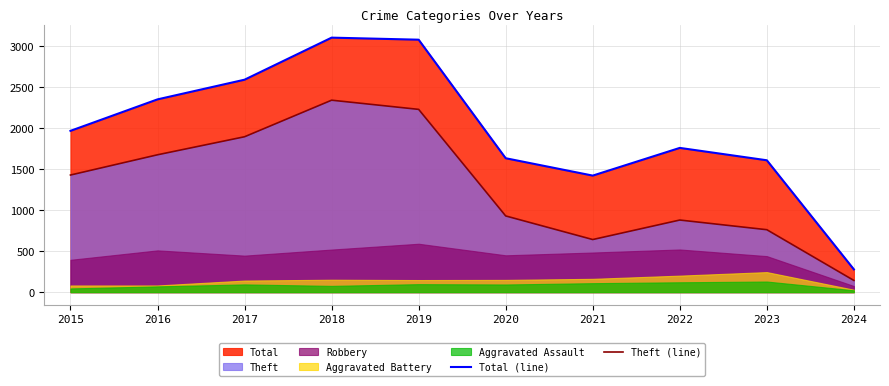

Is the value of Total (line) at 2016 greater than the value of Theft (line) at 2017?

Yes